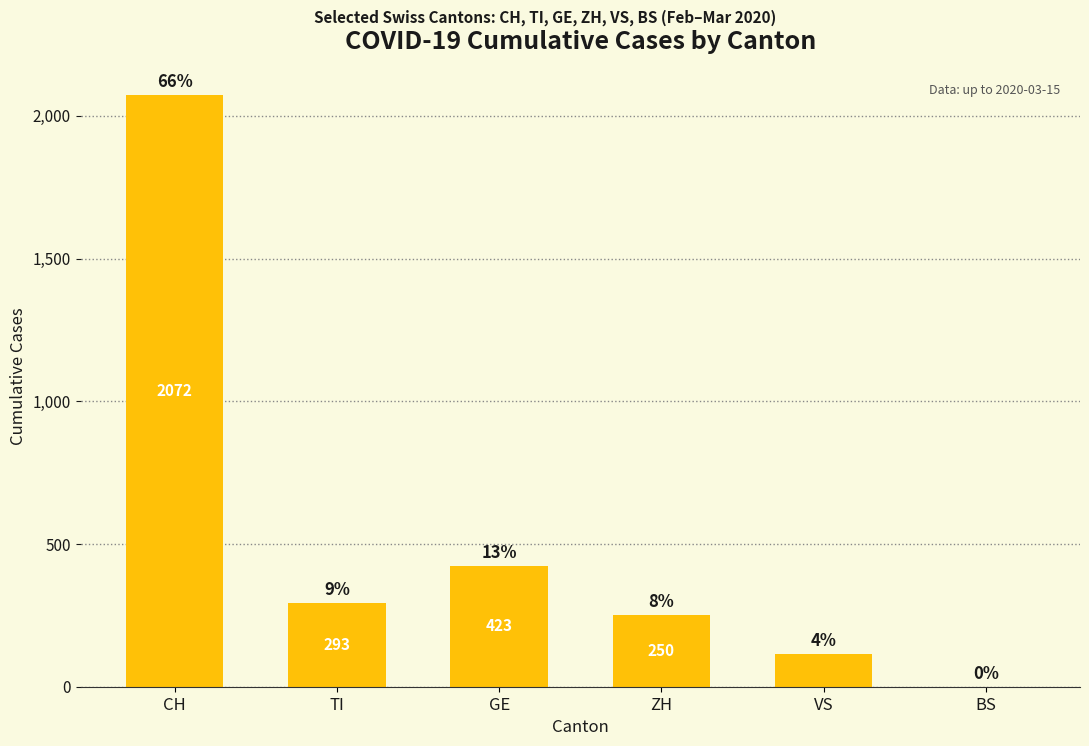

What is the sum of all values?

3153